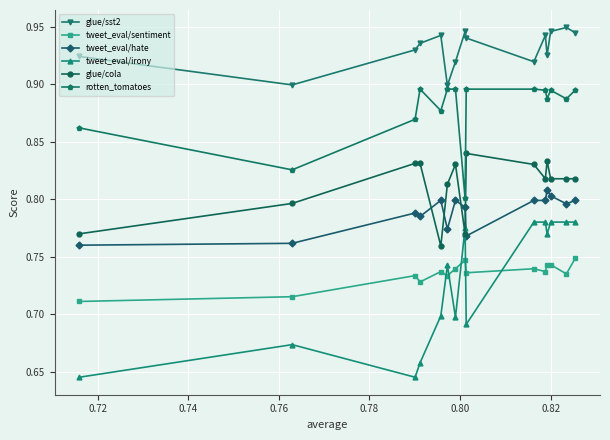

True or false: rotten_tomatoes and tweet_eval/hate cross at least once.

False